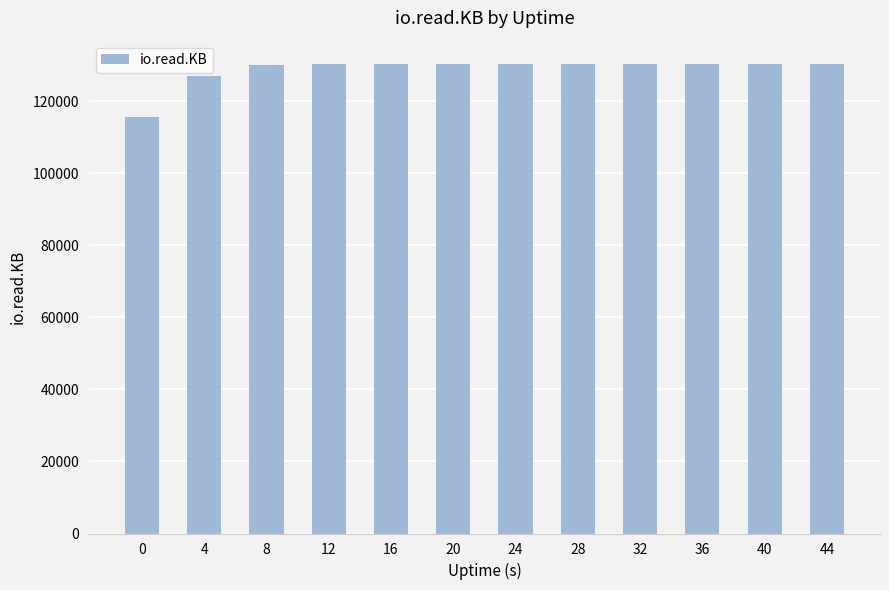

Approximately how many times larger is the value at 44 compared to 16?

1.0